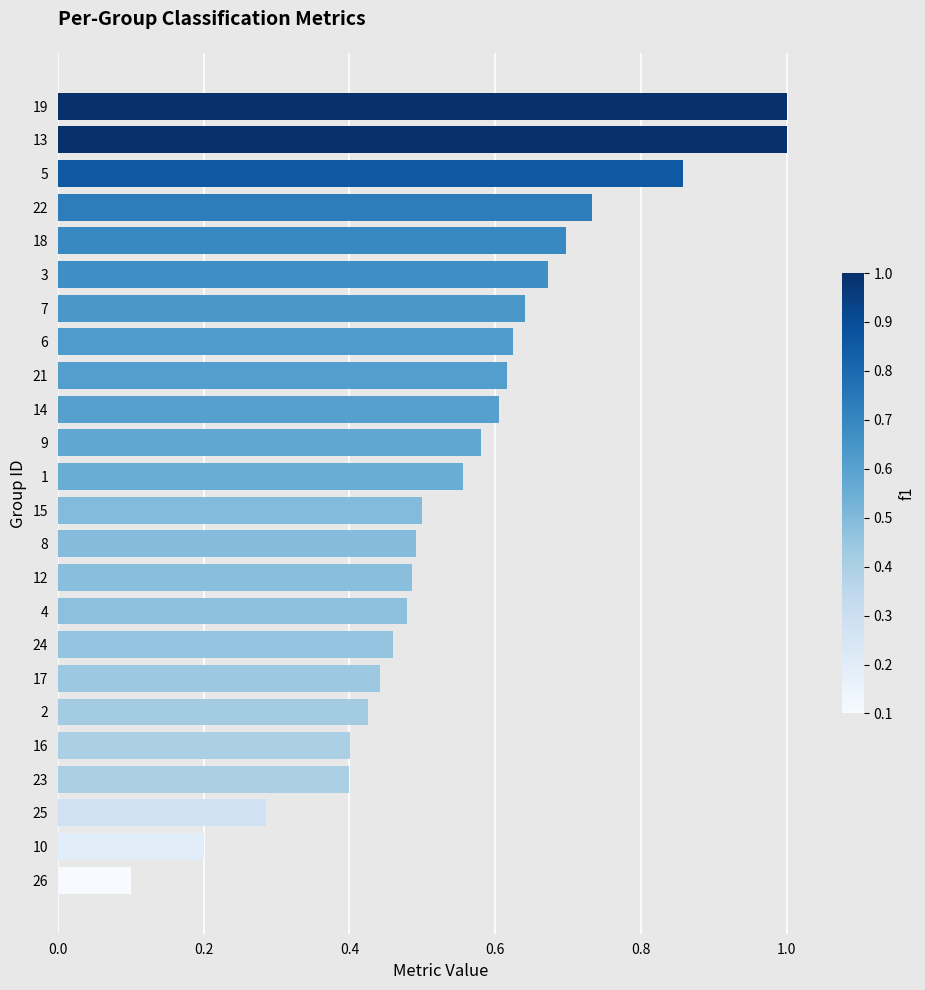

What is the difference between the maximum and second lowest values?

0.8